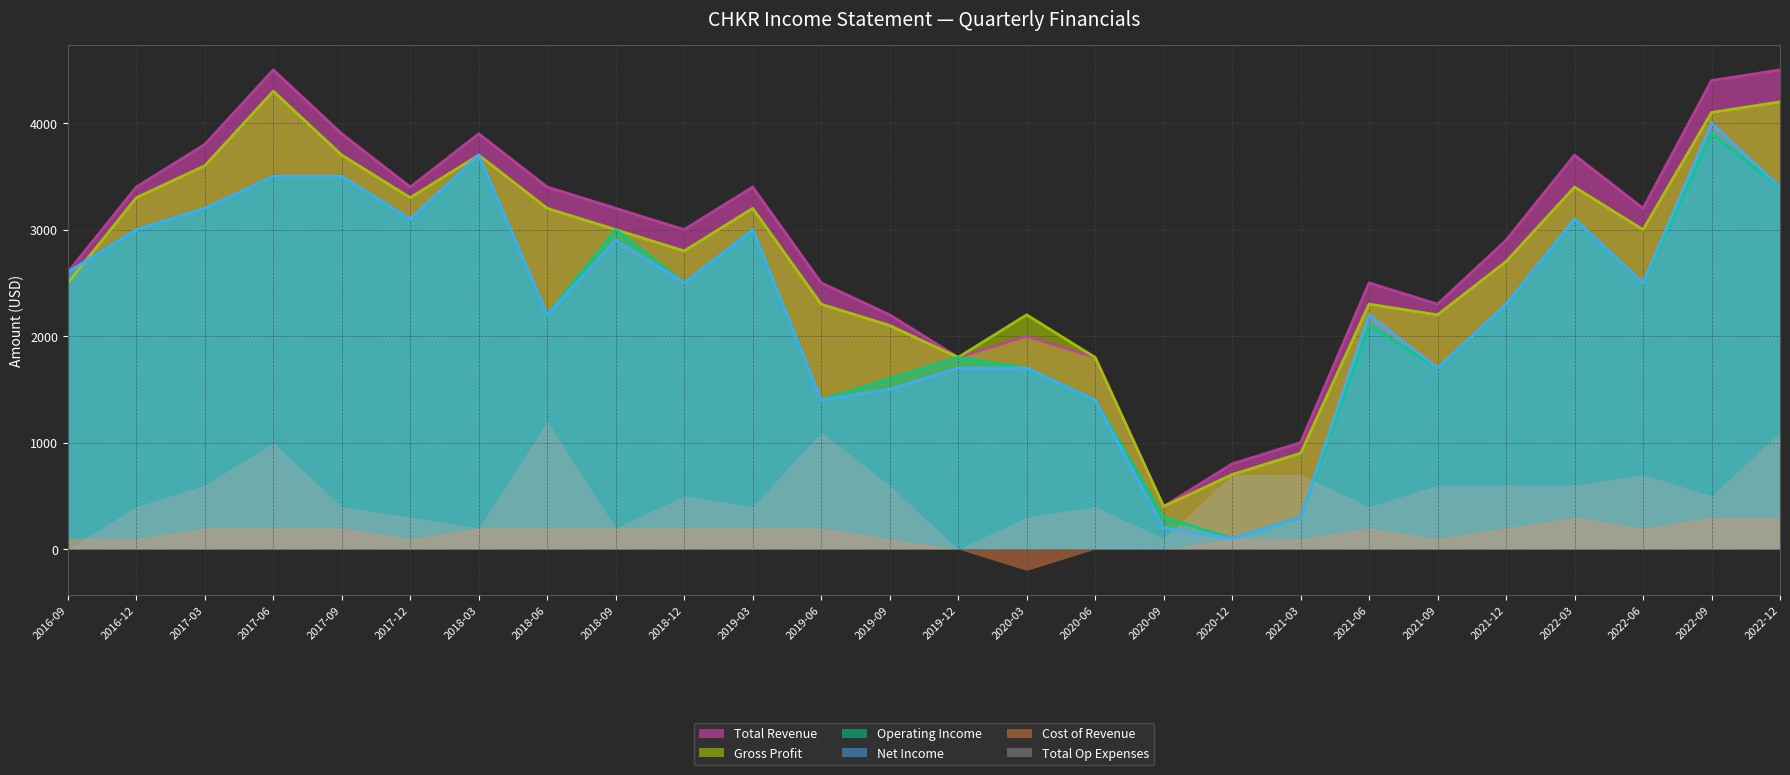

At which label does Total Revenue first exceed 3200?

2016-12